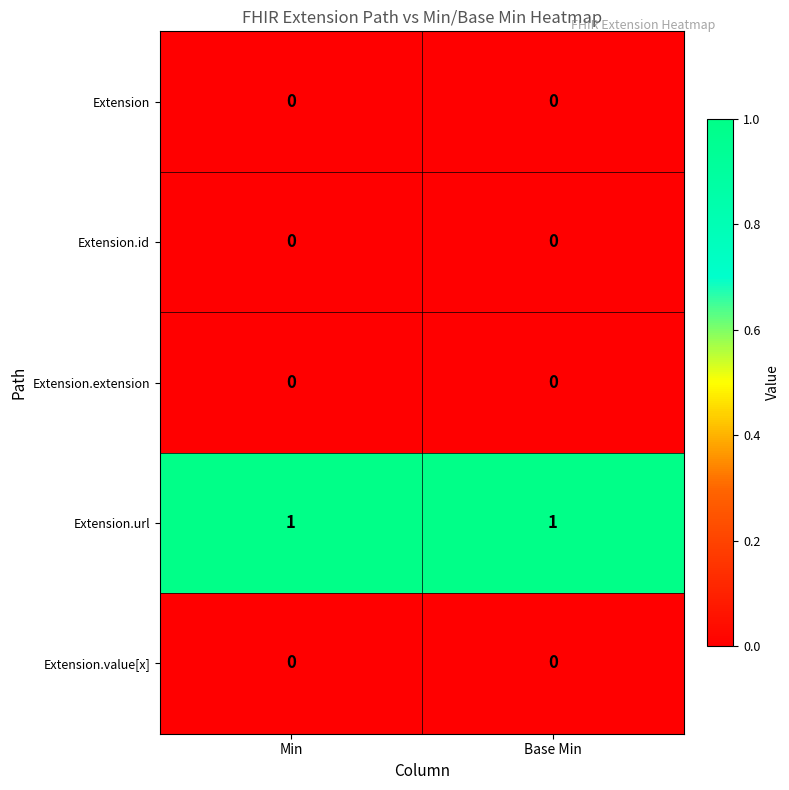

What is the total value across all series at Base Min?

1